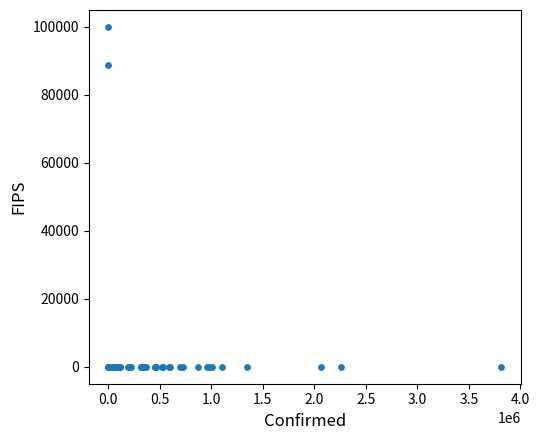

What Y value in the scatter plot is closest to 50000?

88888